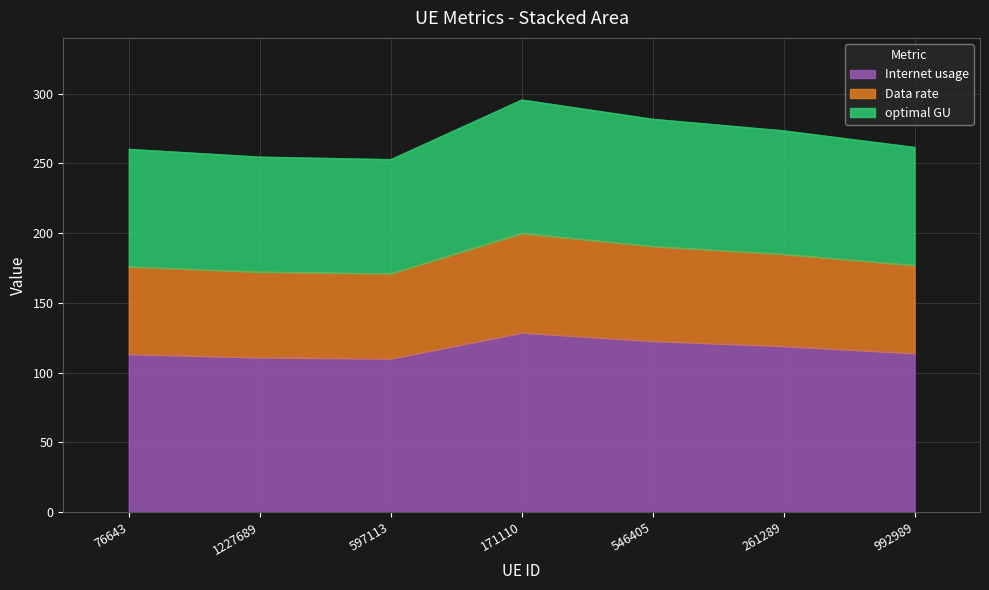

What is the minimum value for Internet usage?

110.1